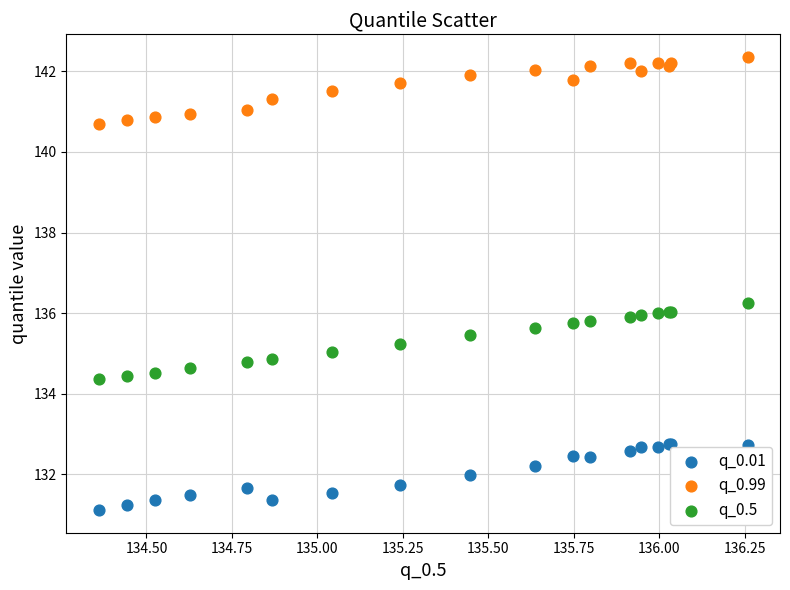

Which series has the largest Y range (max minus min)?

q_0.5